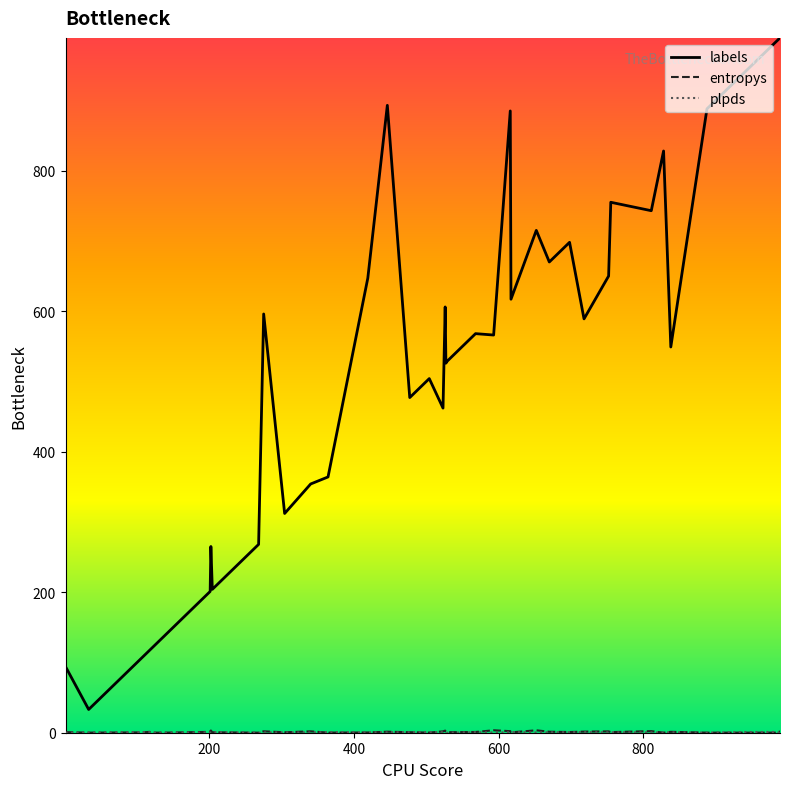

Which series has the largest range (max minus min)?

labels